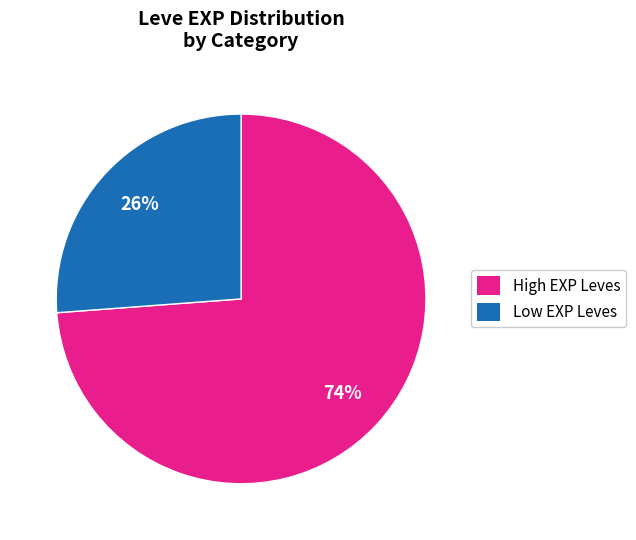

Which category has the biggest portion of the pie?

High EXP Leves